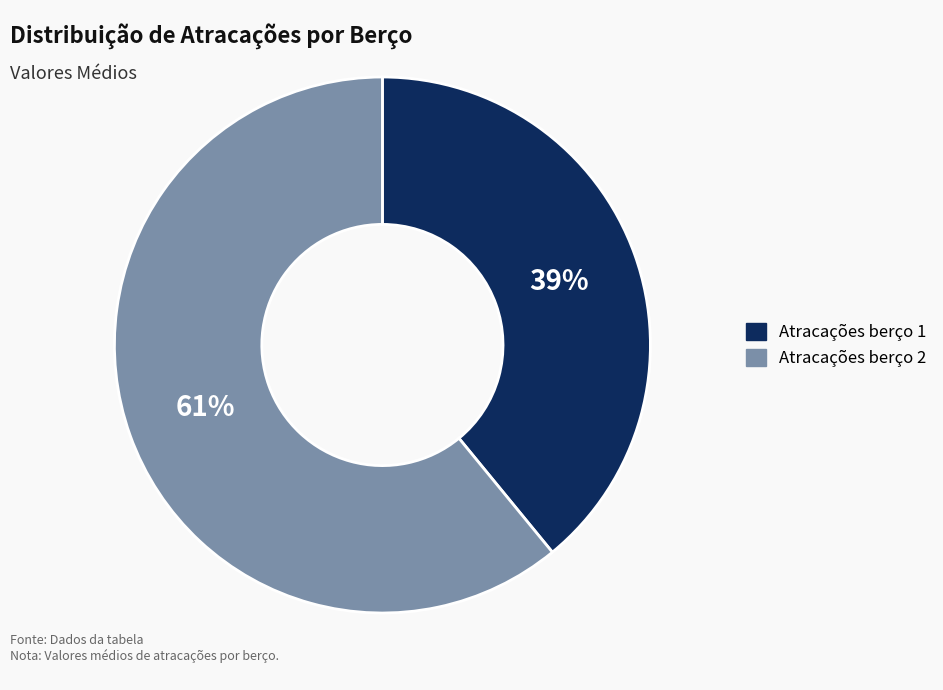

What is the largest slice in the pie chart?

Atracações berço 2